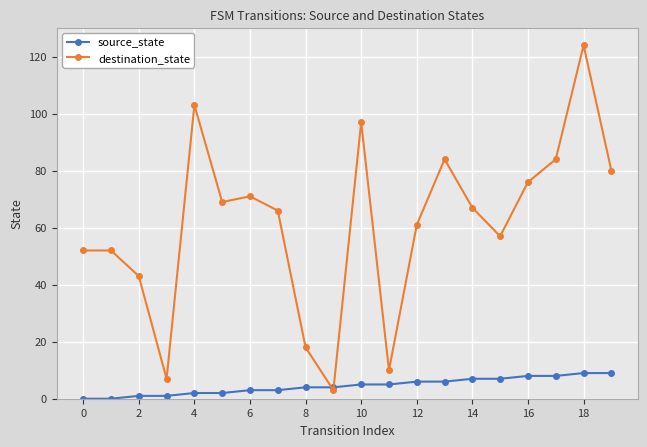

Does the chart display data point markers on the line(s)?

Yes